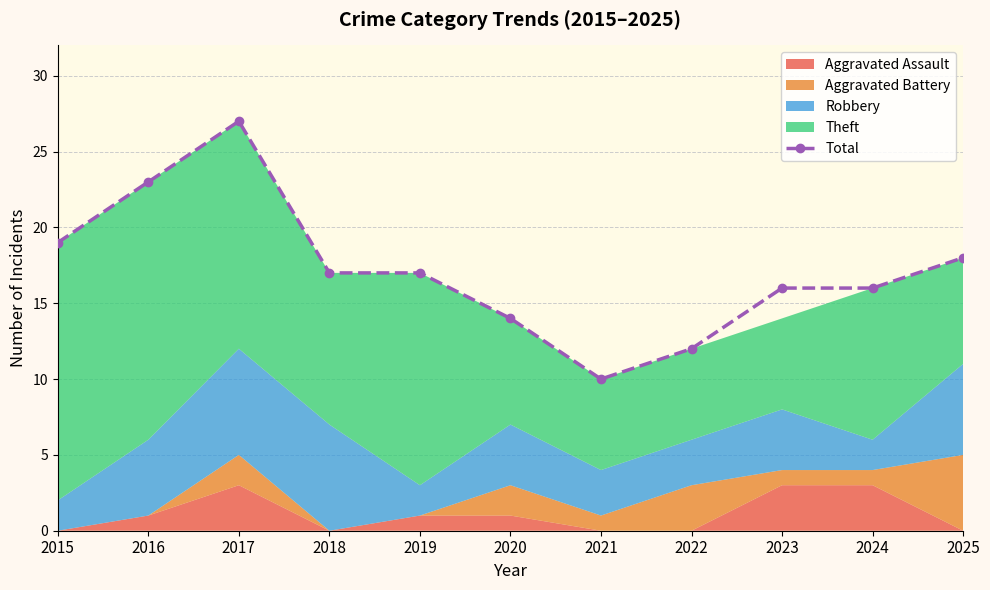

How many interior local valleys (lower than both neighbors) does the data have?

1